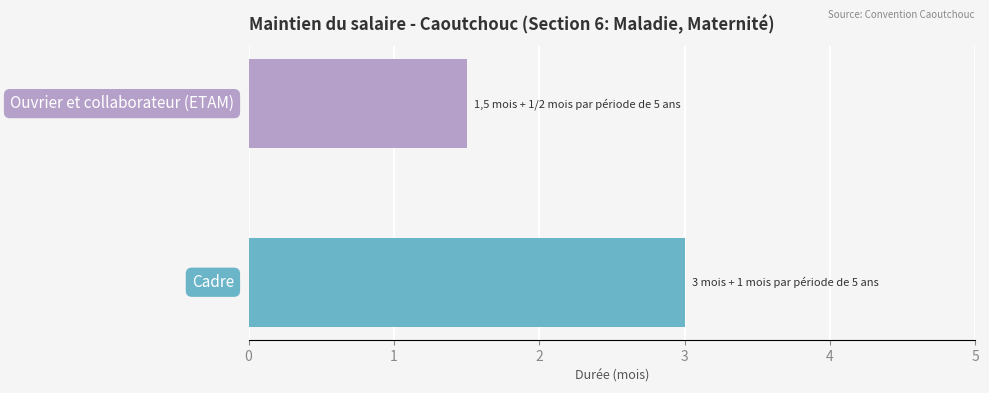

What is the maximum value shown in the chart?

3.0